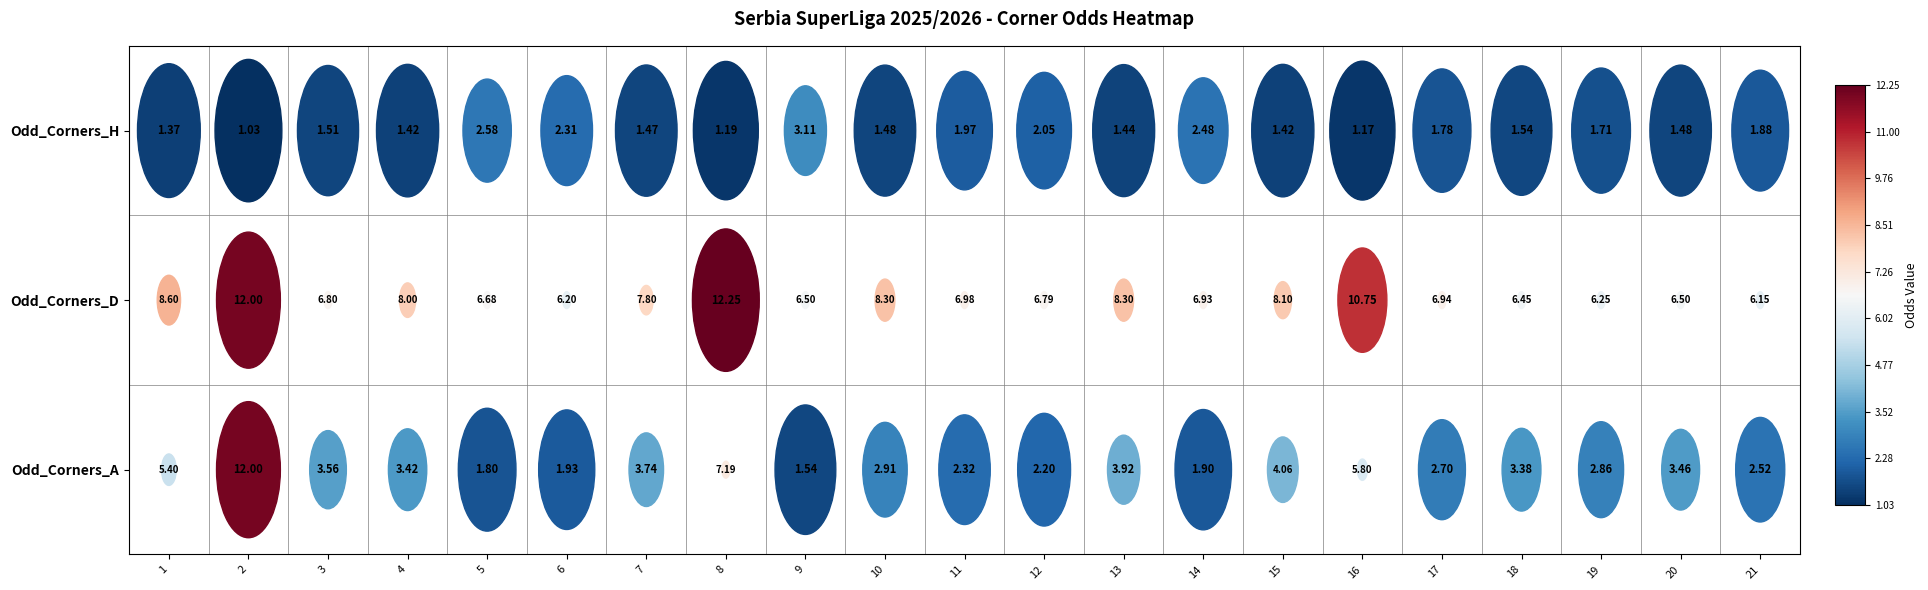

What is the smallest value displayed?

1.0